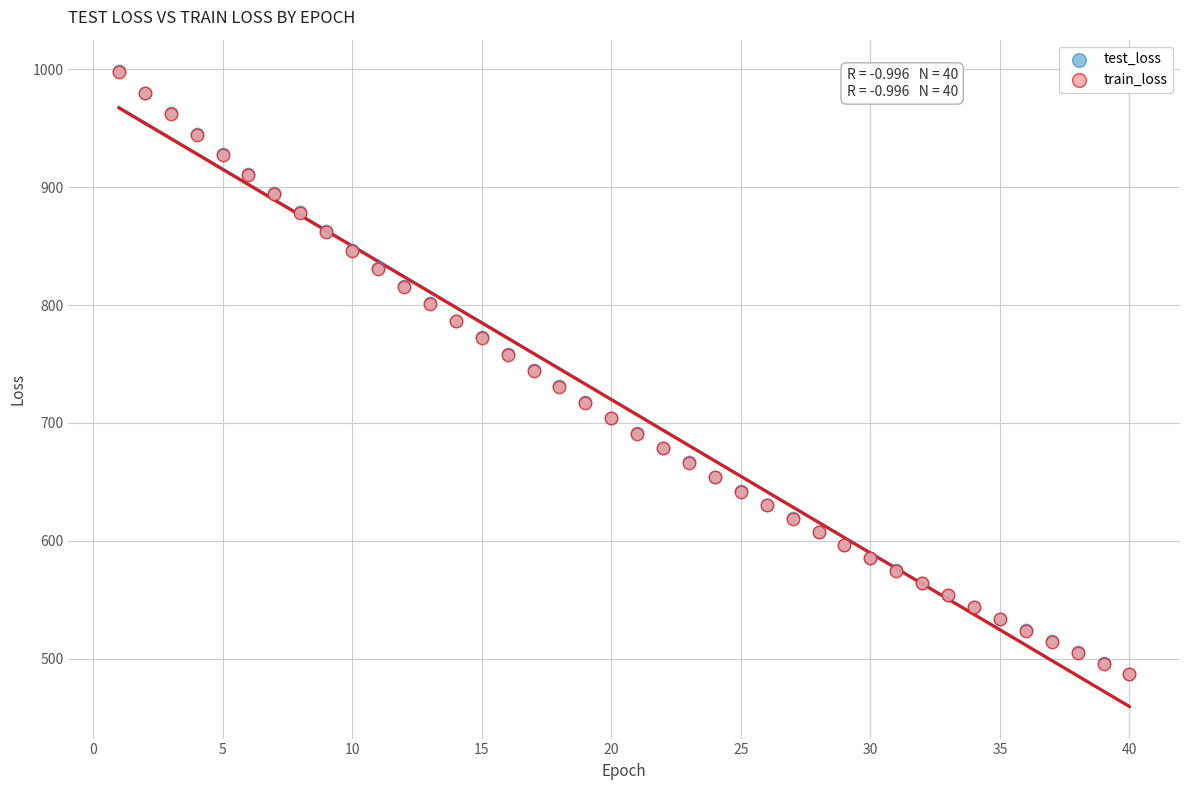

What are all the series names shown in the legend?

test_loss, train_loss